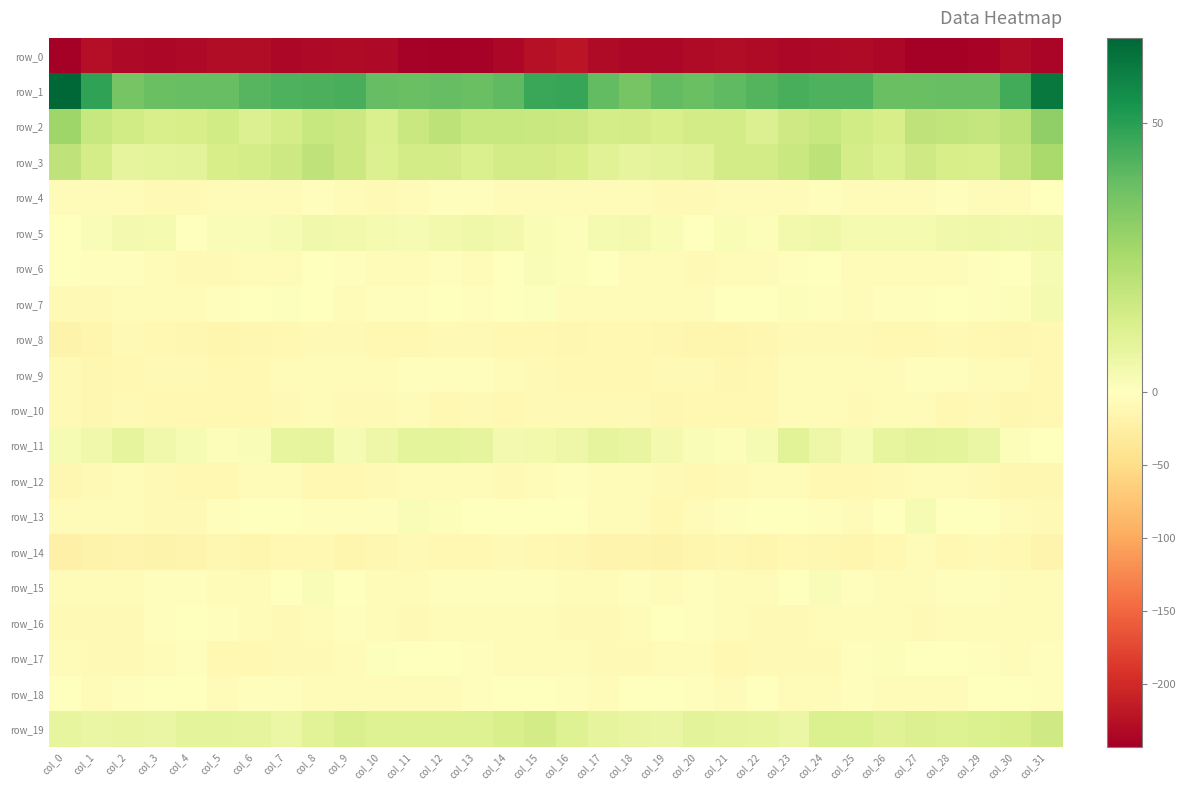

At which label is row_12 closest to -8?

col_3